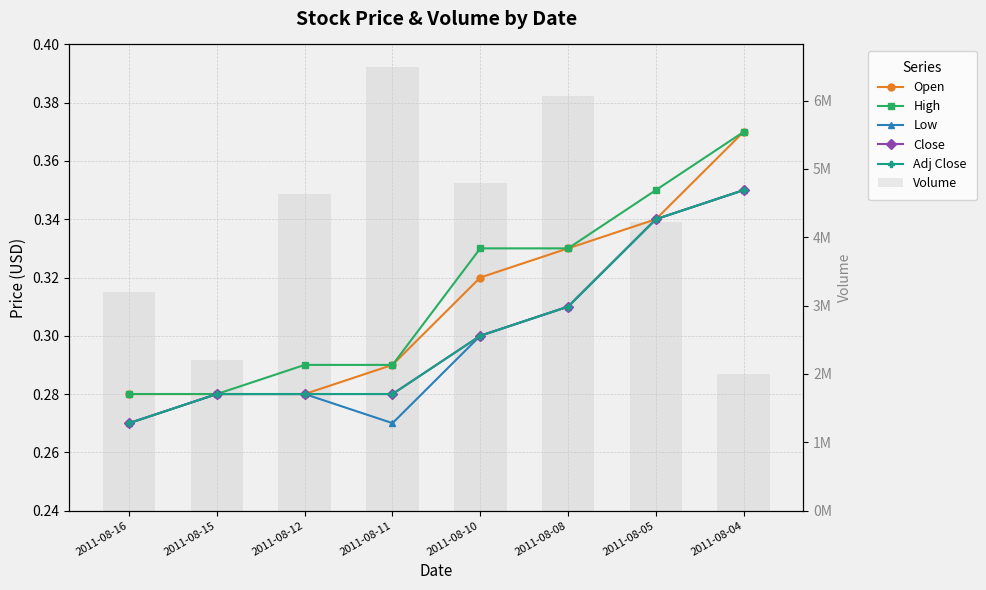

At which category is the sum across all series the highest?

2011-08-11